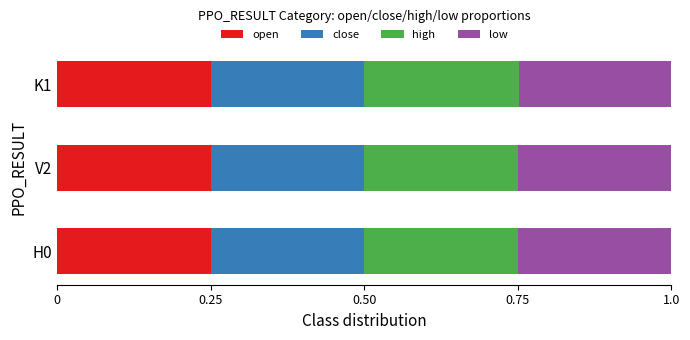

What is the total value across all series at K1?

1.0